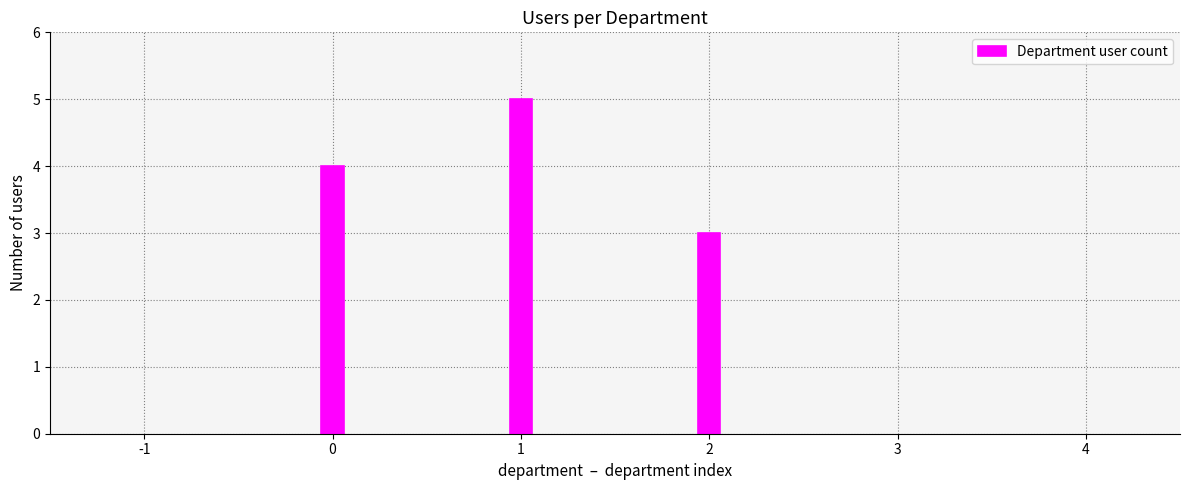

Reading left to right, list all the values displayed in this chart.

0=4	1=5	2=3